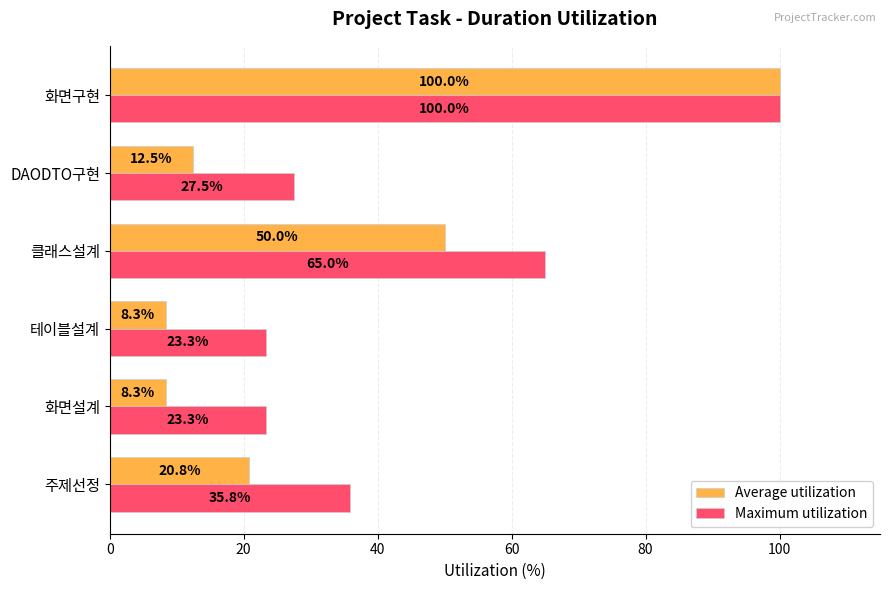

At which category is the sum across all series the highest?

화면구현